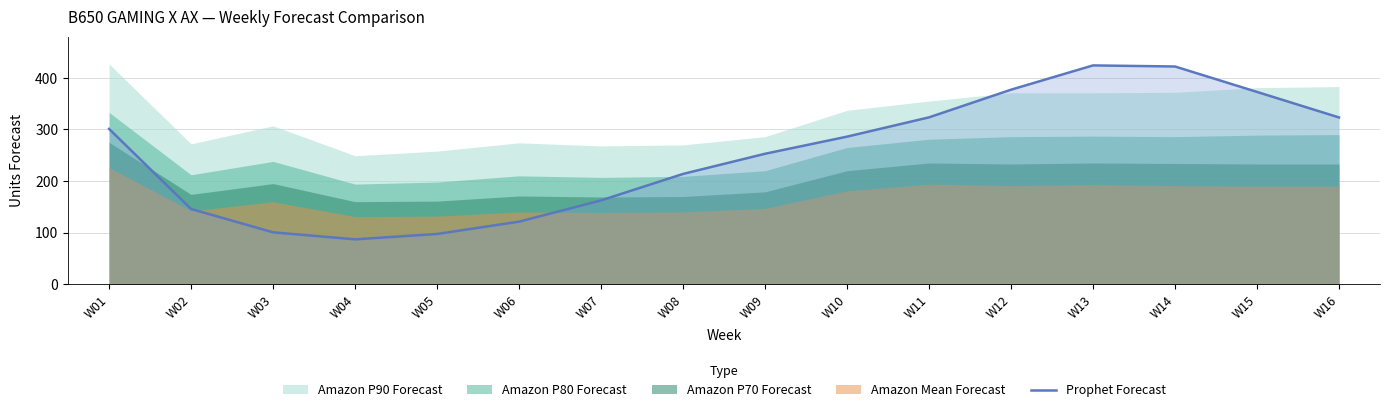

How many data points are less than 286?

8